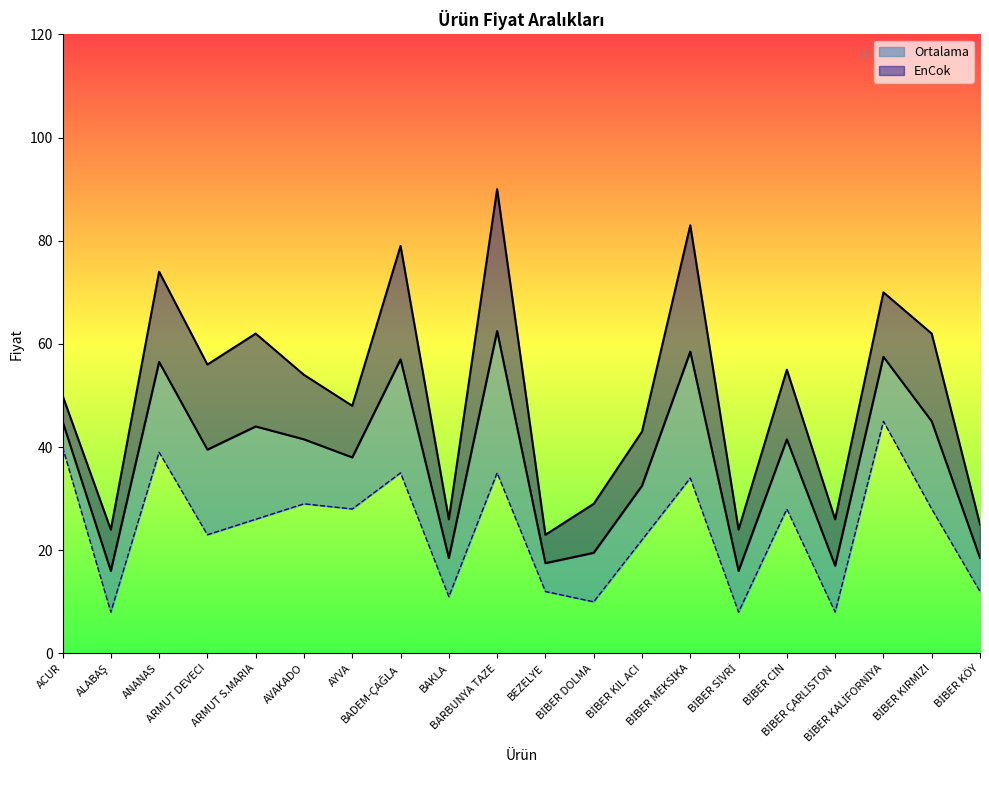

Reading left to right, extract all data points from this chart.

Ortalama: ACUR=45.0	ALABAŞ=16.0	ANANAS=56.5	ARMUT DEVECI=39.5	ARMUT S.MARIA=44.0	AVAKADO=41.5	AYVA=38.0	BADEM-ÇAĞLA=57.0	BAKLA=18.5	BARBUNYA TAZE=62.5	BEZELYE=17.5	BİBER DOLMA=19.5	BİBER KIL ACI=32.5	BİBER MEKSİKA=58.5	BİBER SİVRİ=16.0	BİBER CİN=41.5	BİBER ÇARLİSTON=17.0	BİBER KALİFORNİYA=57.5	BİBER KIRMIZI=45.0	BİBER KÖY=18.5
EnCok: ACUR=50.0	ALABAŞ=24.0	ANANAS=74.0	ARMUT DEVECI=56.0	ARMUT S.MARIA=62.0	AVAKADO=54.0	AYVA=48.0	BADEM-ÇAĞLA=79.0	BAKLA=26.0	BARBUNYA TAZE=90.0	BEZELYE=23.0	BİBER DOLMA=29.0	BİBER KIL ACI=43.0	BİBER MEKSİKA=83.0	BİBER SİVRİ=24.0	BİBER CİN=55.0	BİBER ÇARLİSTON=26.0	BİBER KALİFORNİYA=70.0	BİBER KIRMIZI=62.0	BİBER KÖY=25.0